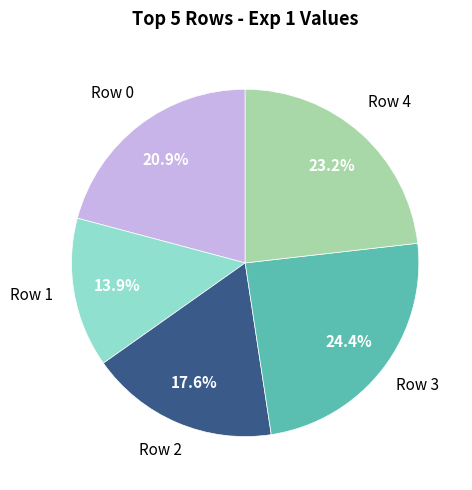

Is Row 4 the majority of the pie?

No